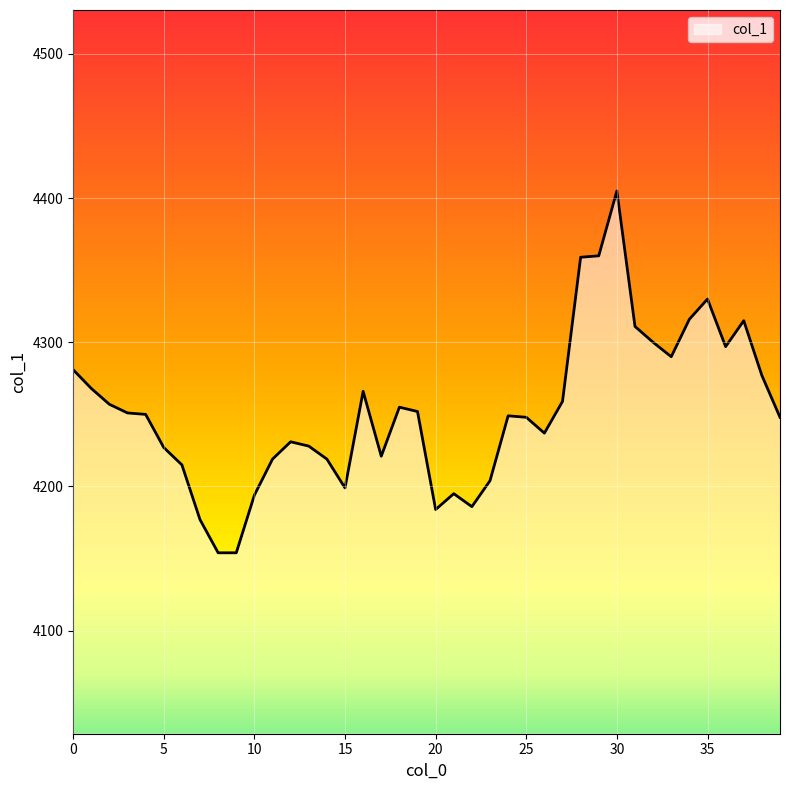

What is the smallest value displayed?

4154